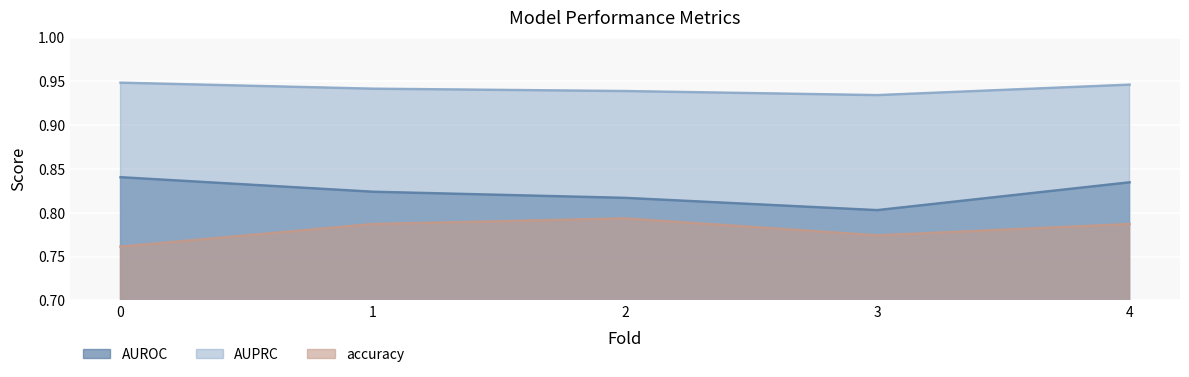

Reading left to right, what are all the values shown in this chart?

AUROC: 0=0.8	1=0.8	2=0.8	3=0.8	4=0.8
AUPRC: 0=0.9	1=0.9	2=0.9	3=0.9	4=0.9
accuracy: 0=0.8	1=0.8	2=0.8	3=0.8	4=0.8